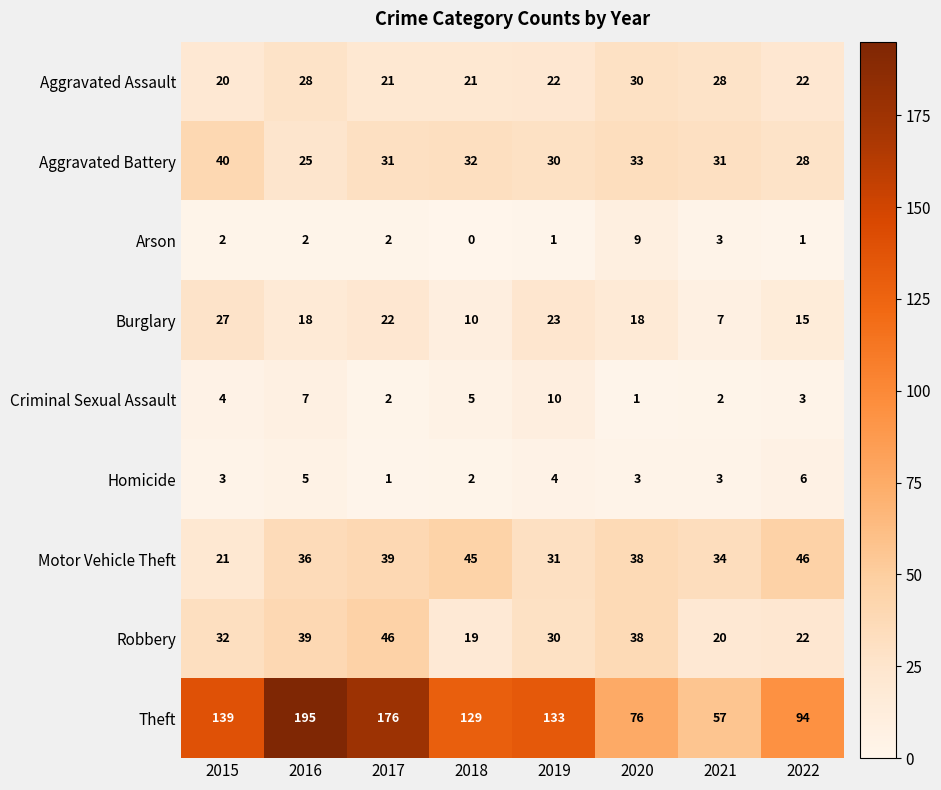

What is the lowest value of the Aggravated Assault series?

20